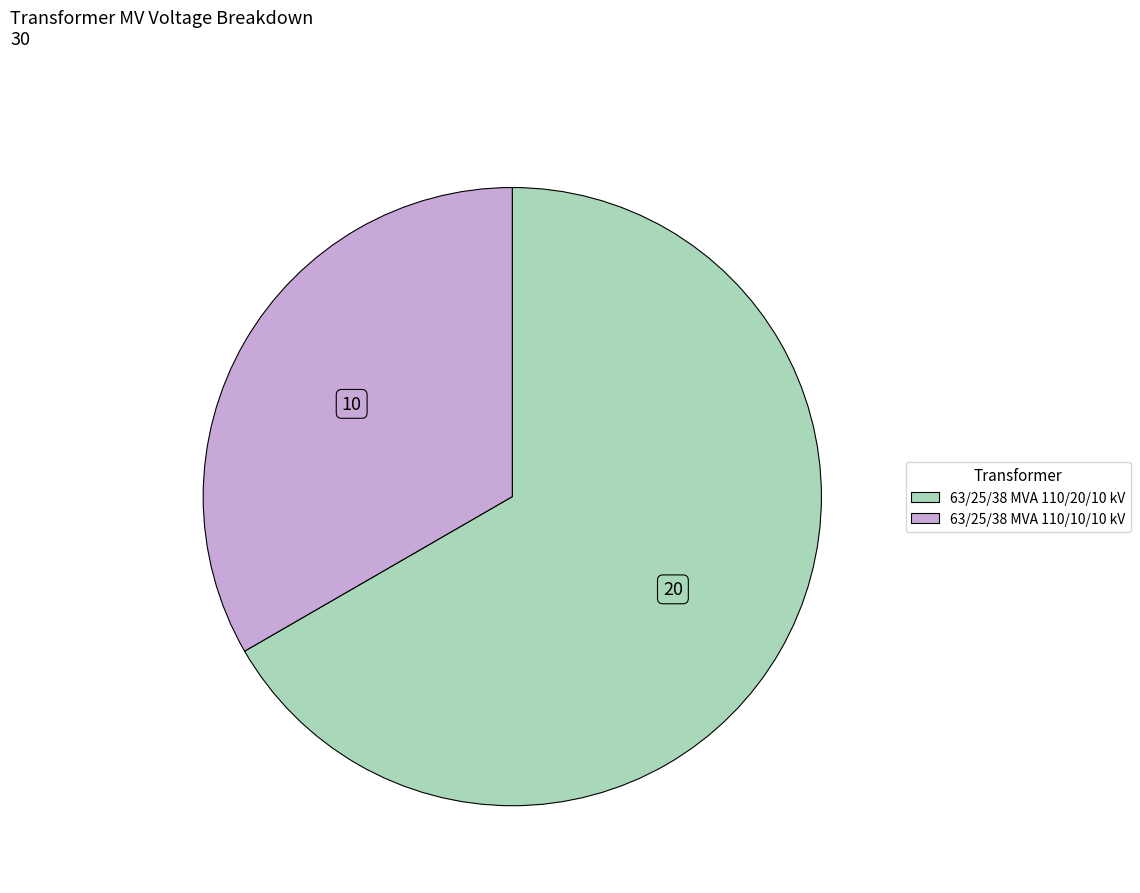

Approximately how many times larger is the value at 63/25/38 MVA 110/10/10 kV compared to 63/25/38 MVA 110/20/10 kV?

0.5